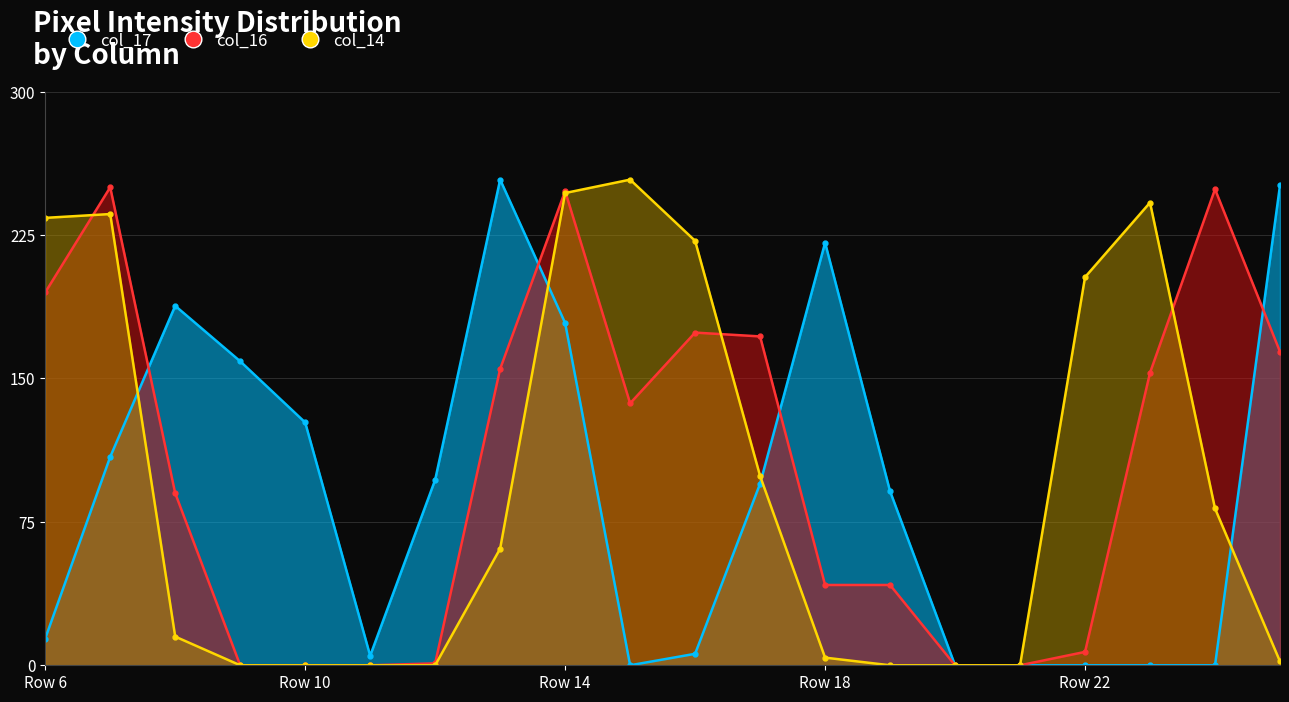

Is it true that col_16 equals 248 at Row 14?

True